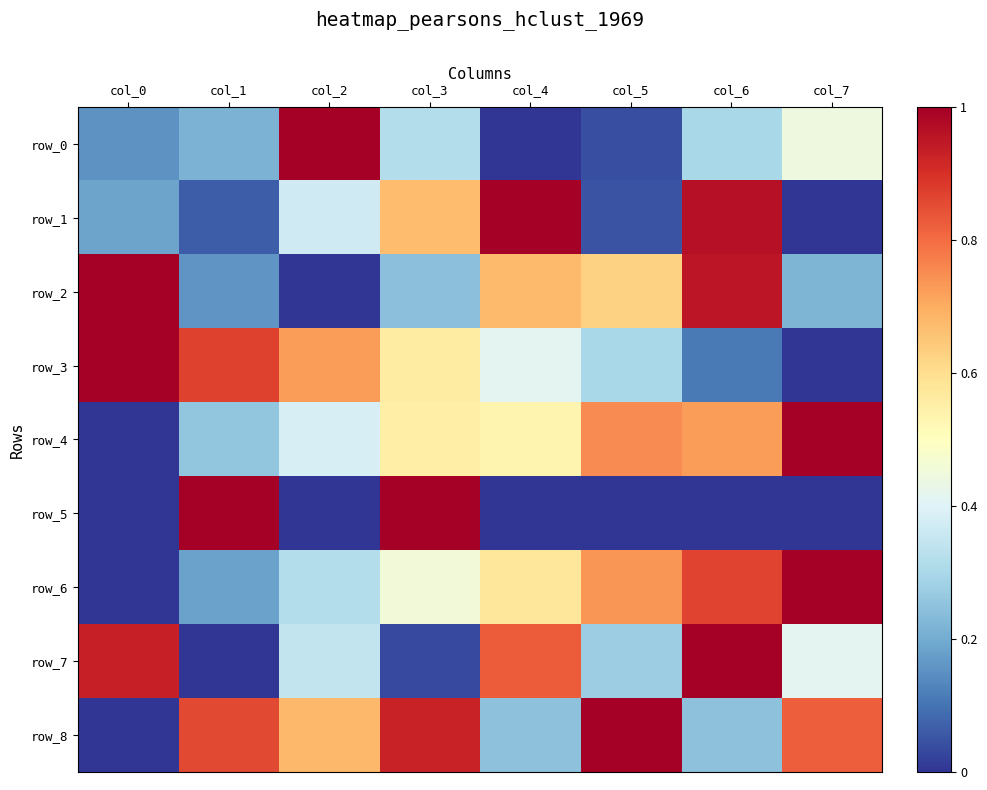

The value of row_7 at col_0 is 0.4. True or false?

False